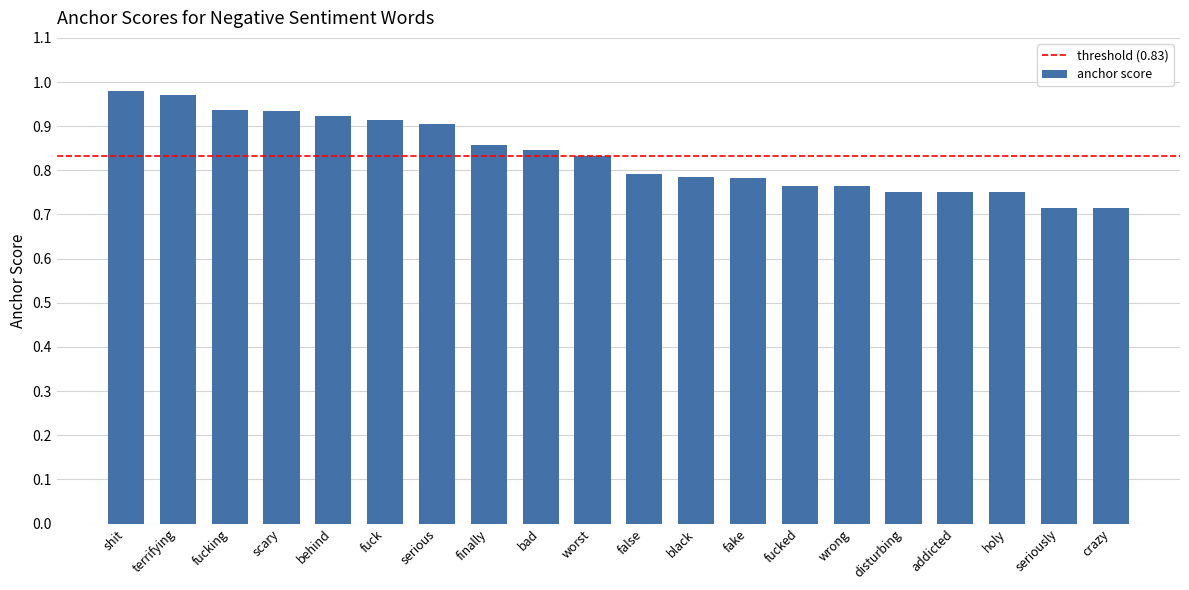

What is the difference between the maximum and minimum values?

0.3